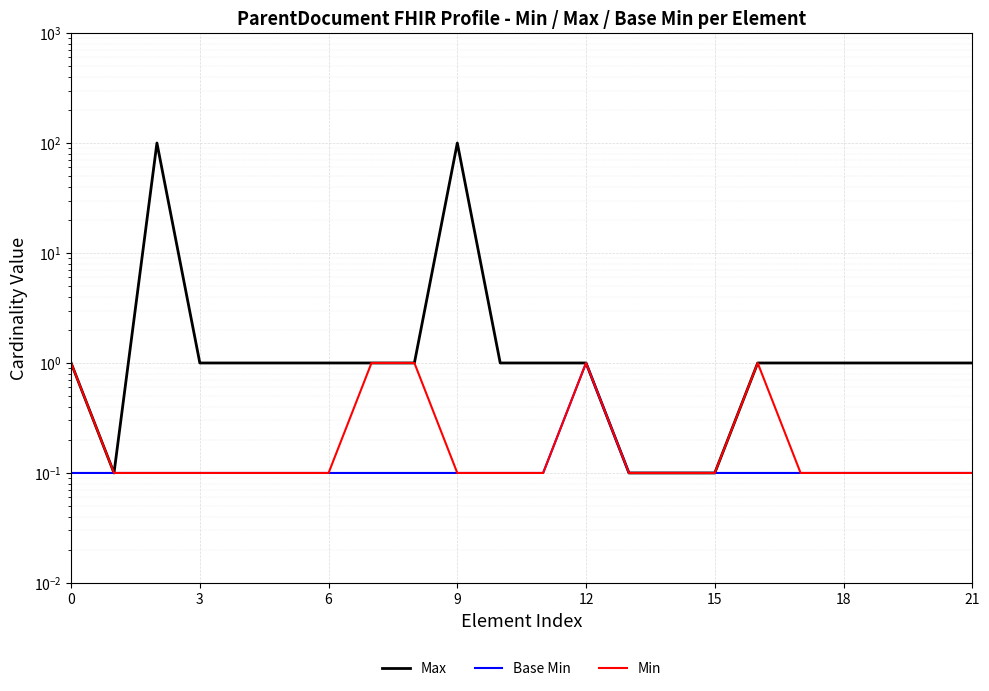

True or false: Min and Max cross at least once.

False